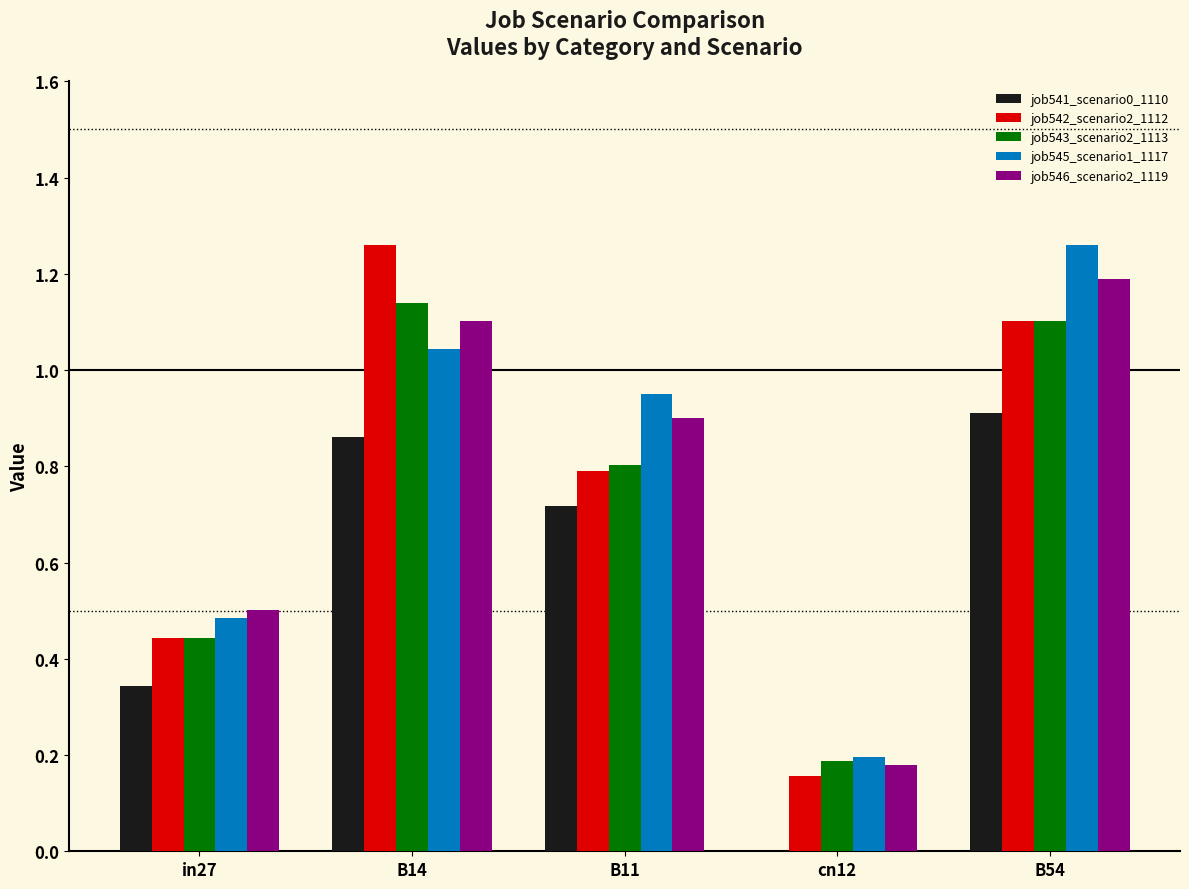

The job541_scenario0_1110 series shows 0.9 at B14. True or false?

True